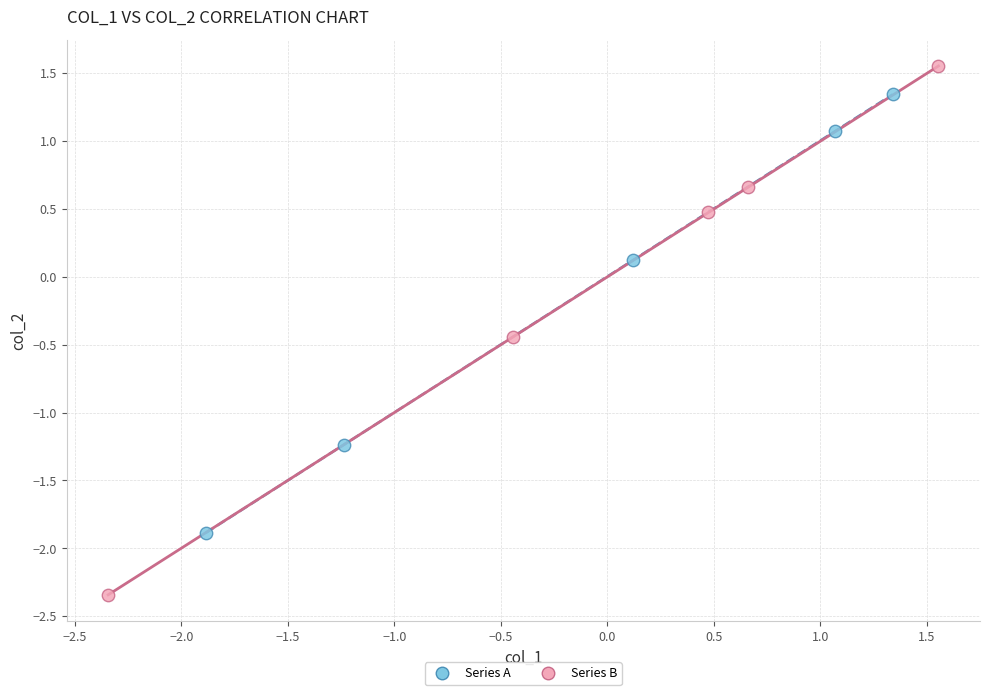

Which series has the largest Y range (max minus min)?

Series B